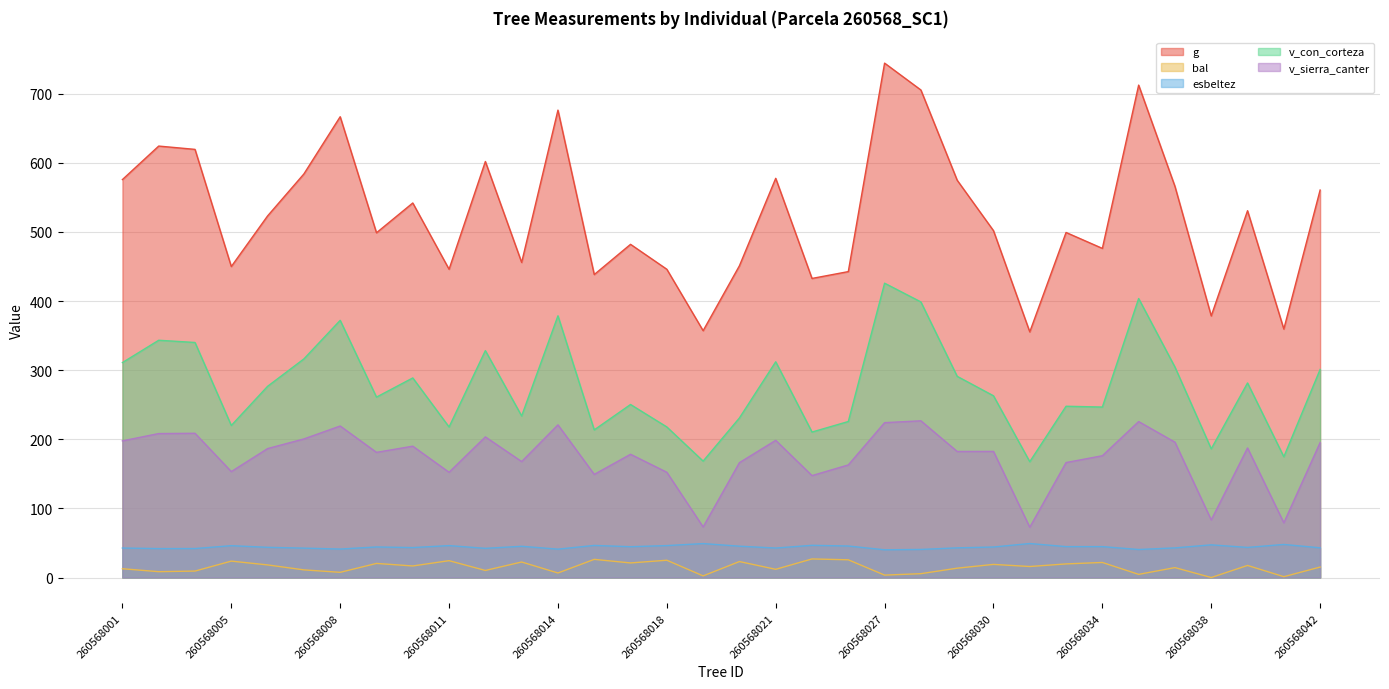

At which label does v_con_corteza reach its minimum?

260568032